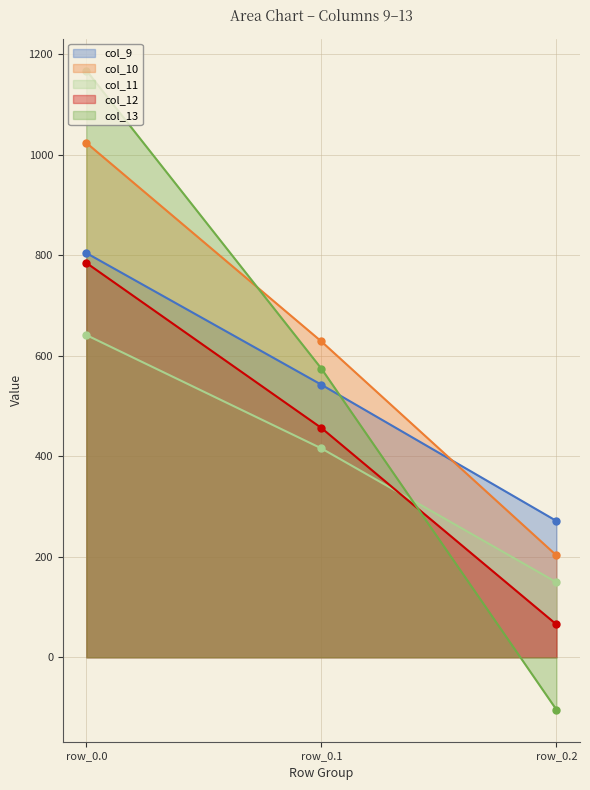

What is the total value across all series at row_0.1?

2615.8